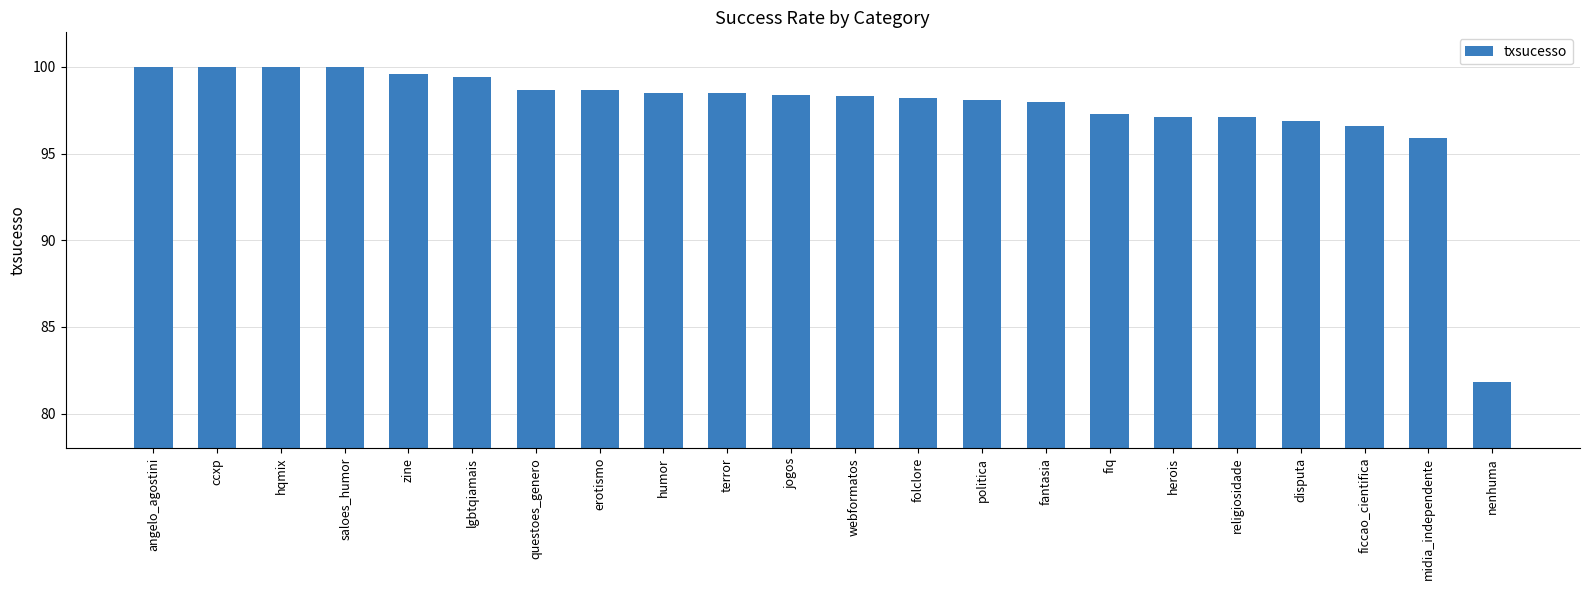

Which has a higher value, herois or politica?

politica